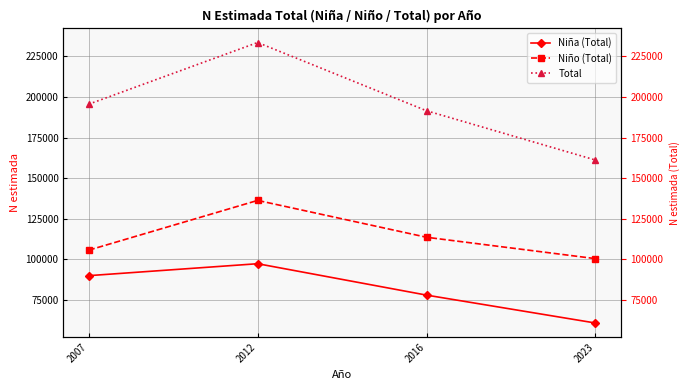

Rank the series at 2016 from lowest to highest value.

Niña (Total), Niño (Total), Total